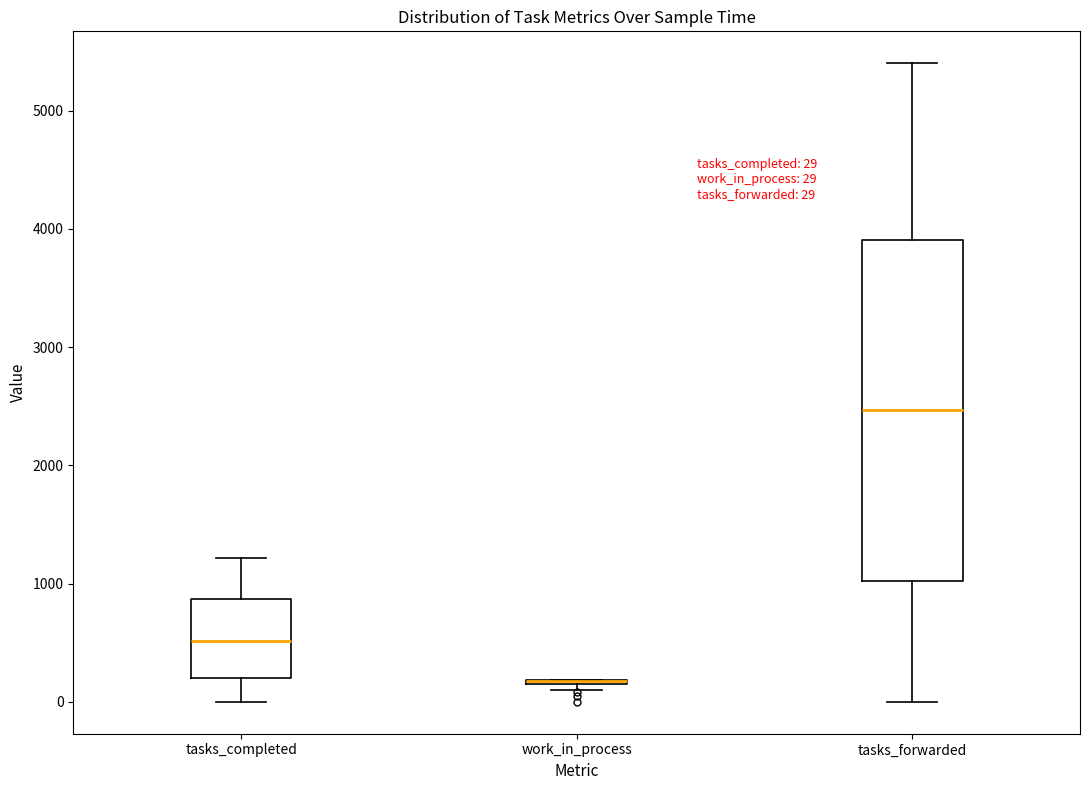

Comparing the boxes themselves (not the whiskers), which one is the tallest?

tasks_forwarded